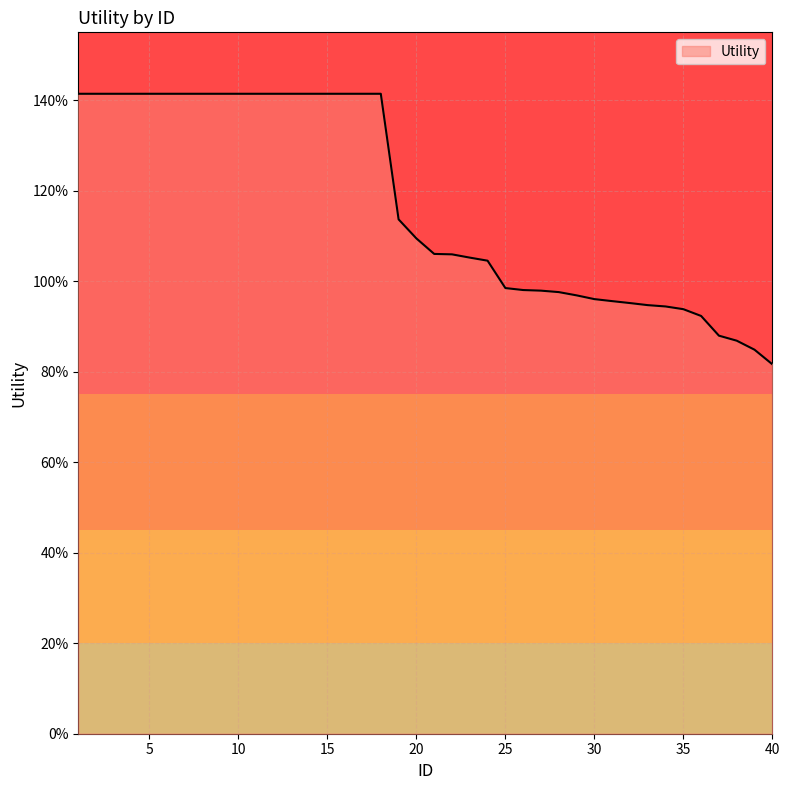

Is this an area chart (filled region under the line)?

Yes